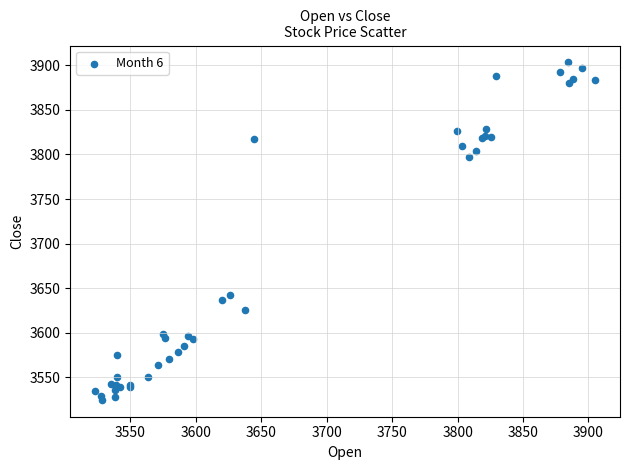

What Y value in the scatter plot is closest to 3713?

3641.9